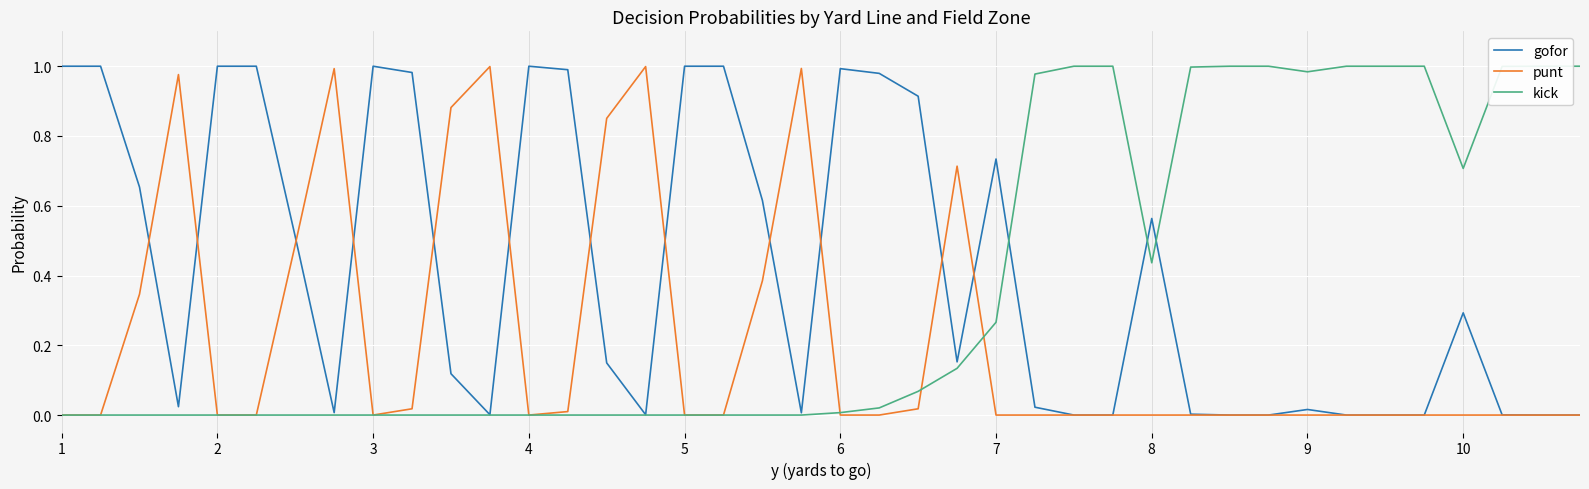

Which category has the highest value in the gofor series?

1